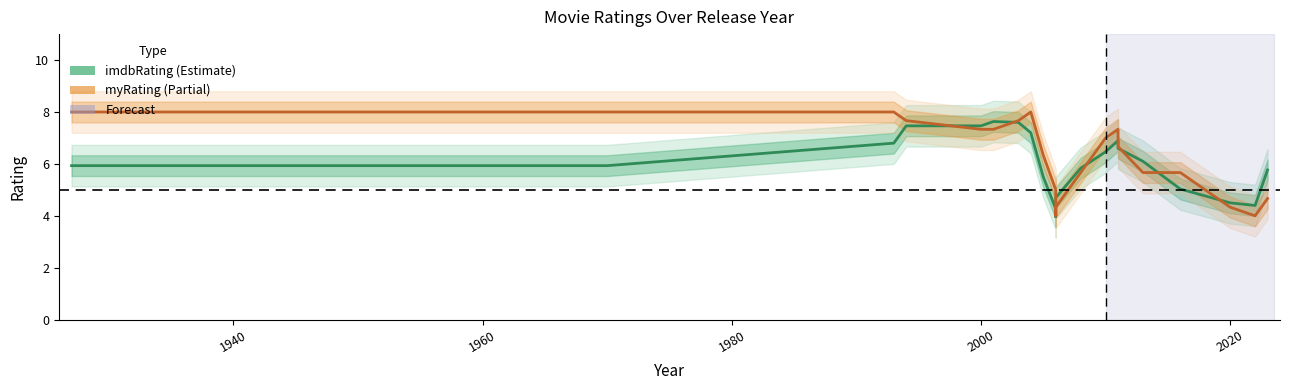

What is the value of the myRating point at the 12th from the left?

4.3